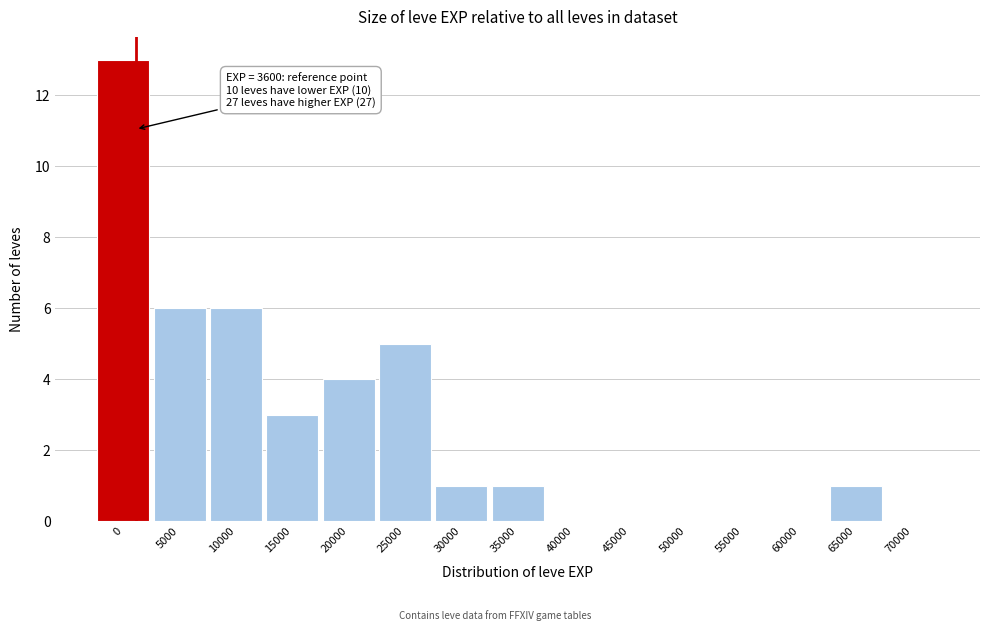

Reading left to right, list all the values displayed in this chart.

0=13	5000=6	10000=6	15000=3	20000=4	25000=5	30000=1	35000=1	40000=0	45000=0	50000=0	55000=0	60000=0	65000=1	70000=0